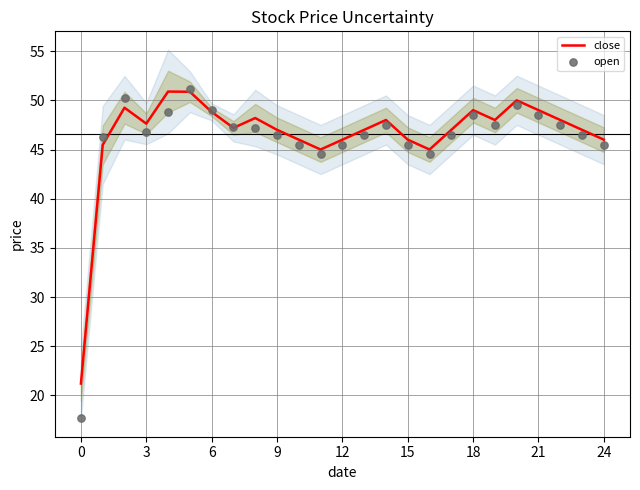

What is the highest value of the close series?

50.9